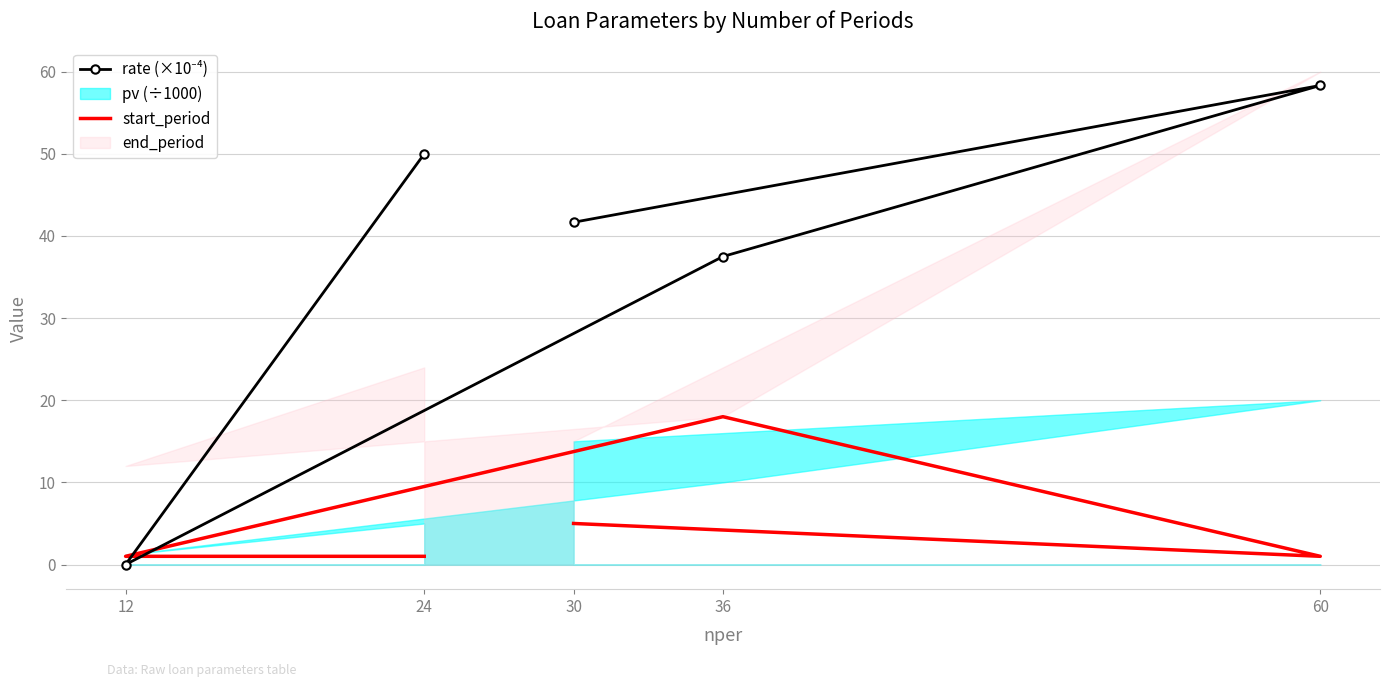

How many interior local peaks does the rate (×10⁻⁴) series have?

1